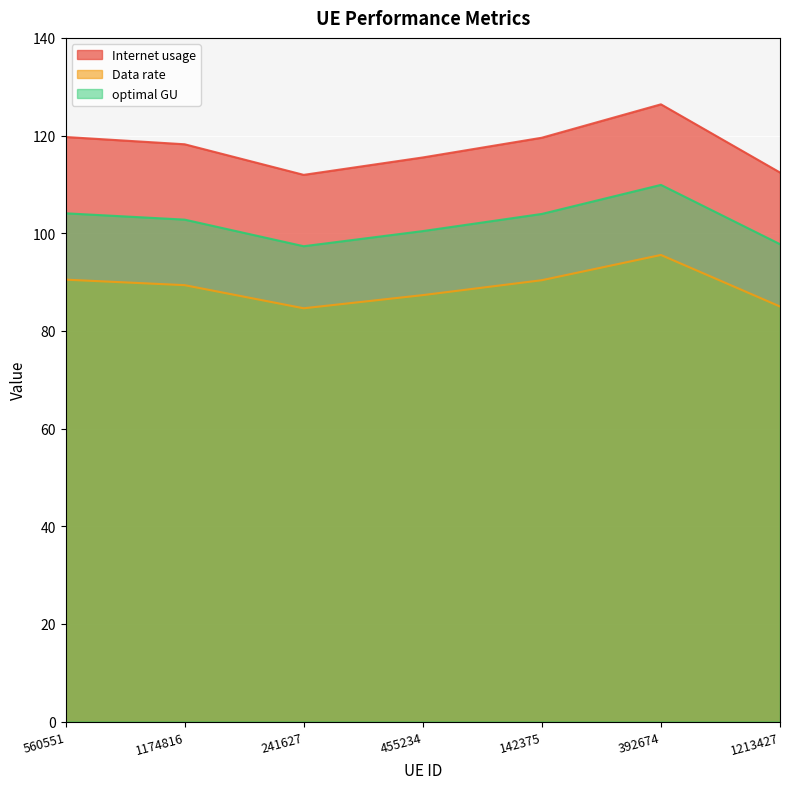

Is the value of Internet usage at 1174816 greater than the value of optimal GU at 1174816?

Yes